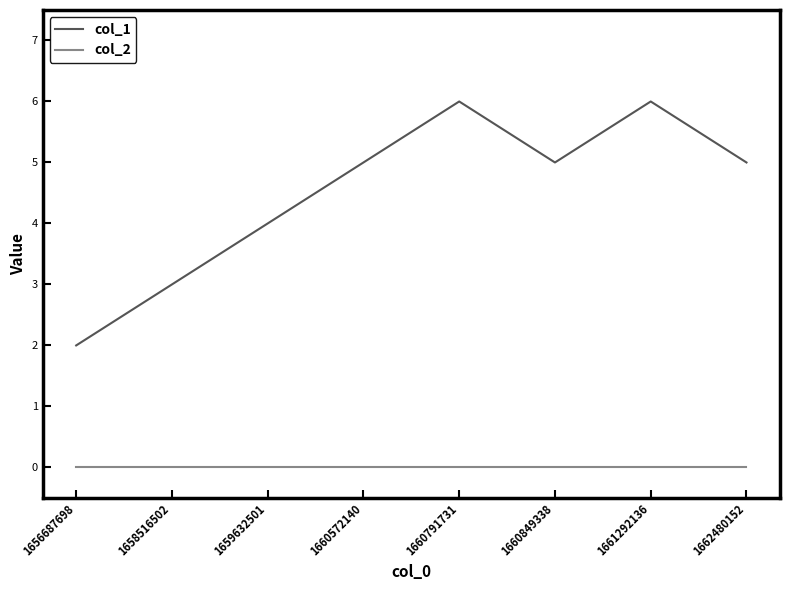

True or false: col_2 and col_1 intersect in this chart.

False